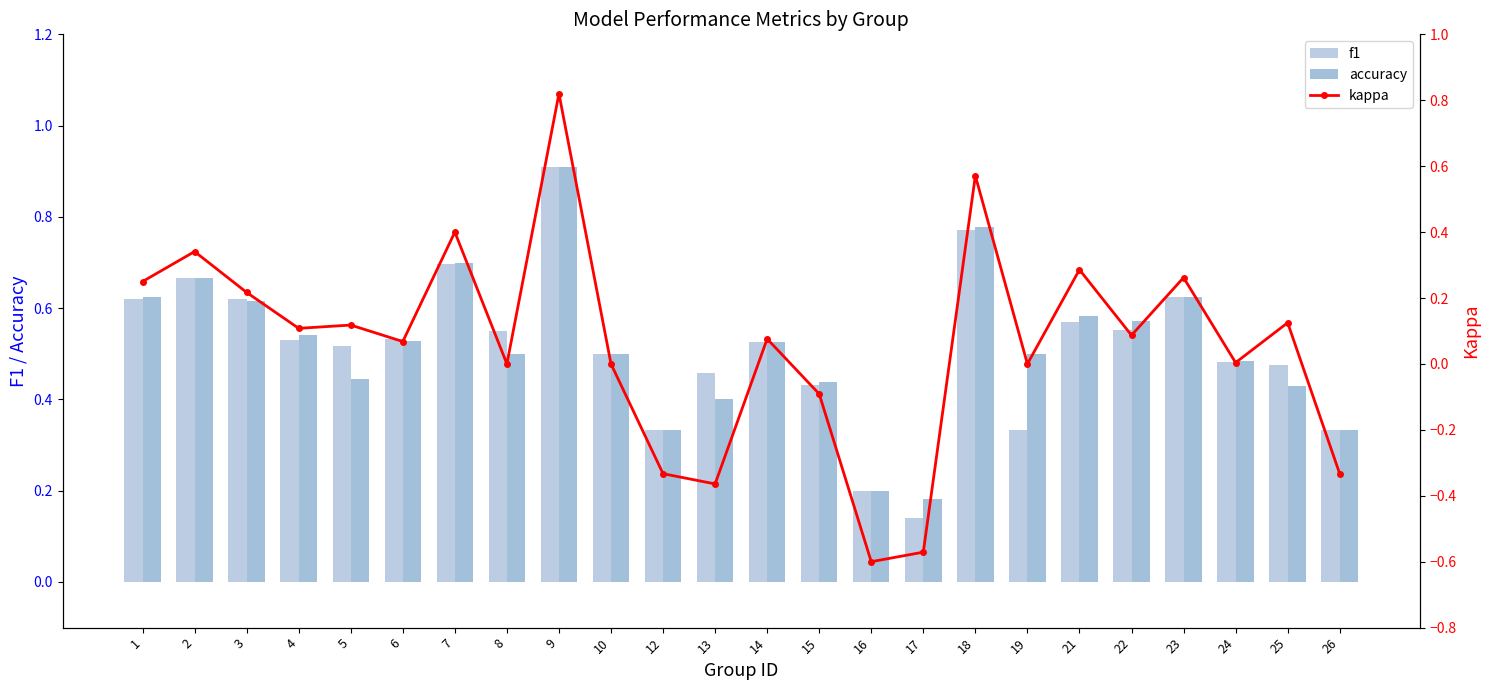

How many categories are shown in the chart?

24